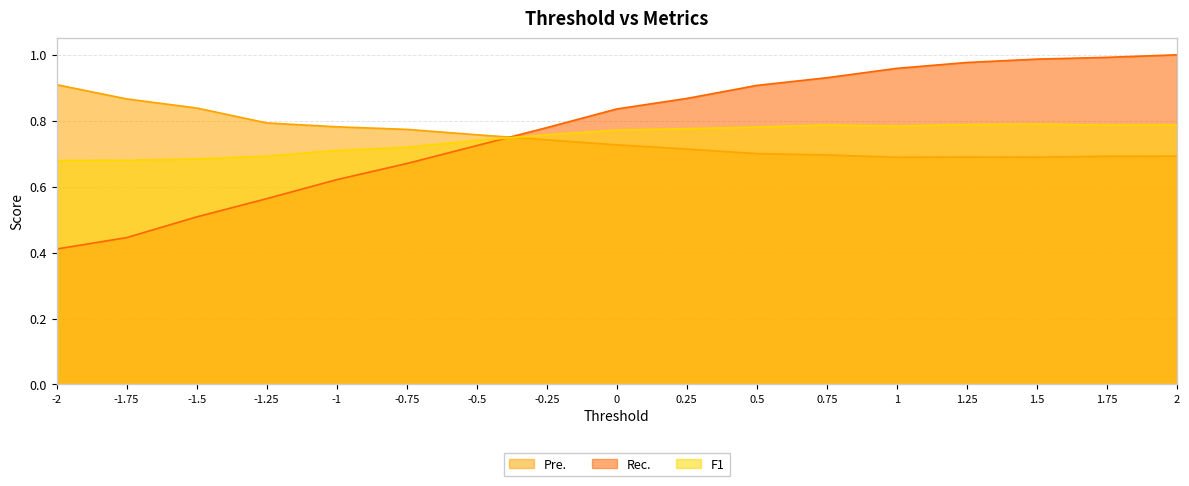

What is the difference between the maximum and minimum values in the F1 series?

0.1